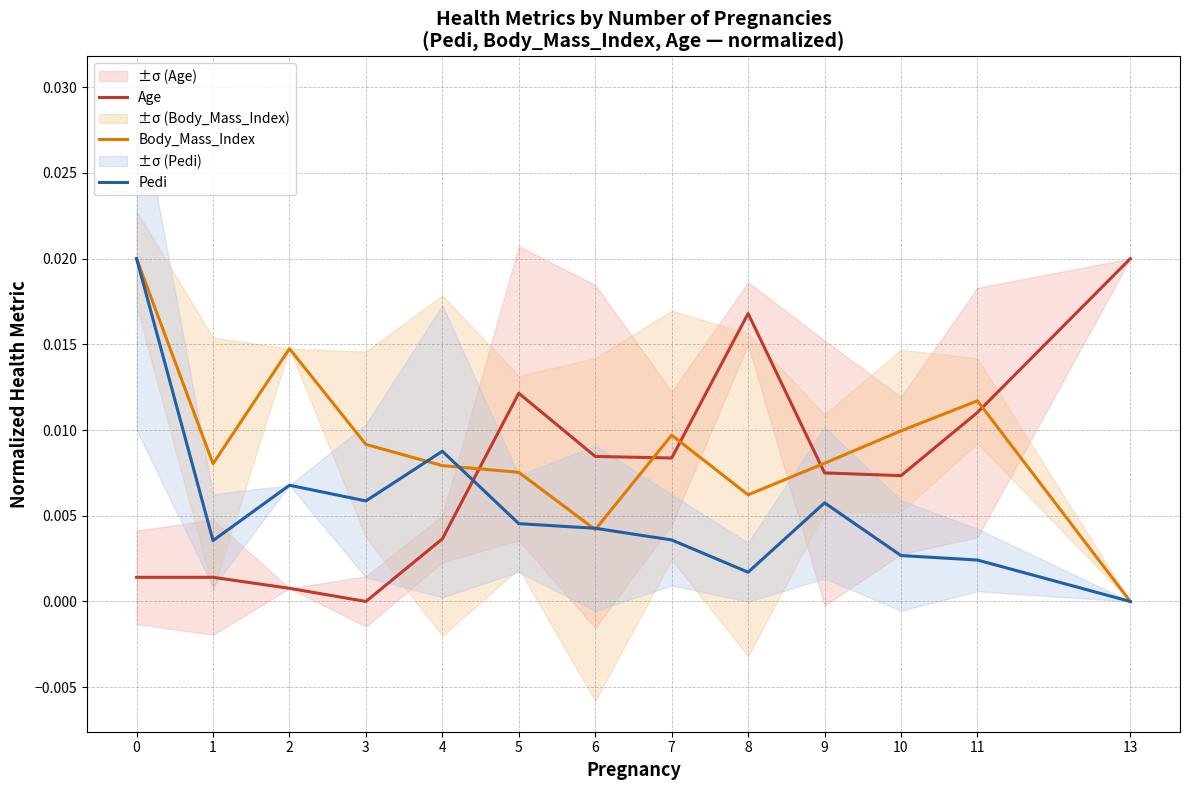

What are all the series names shown in the legend?

Age, Body_Mass_Index, Pedi